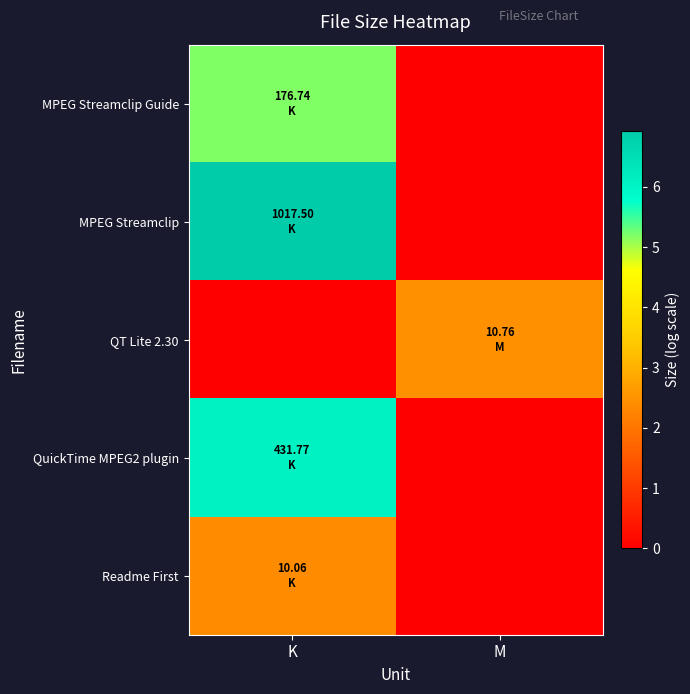

Which label corresponds to the largest value in the chart?

K